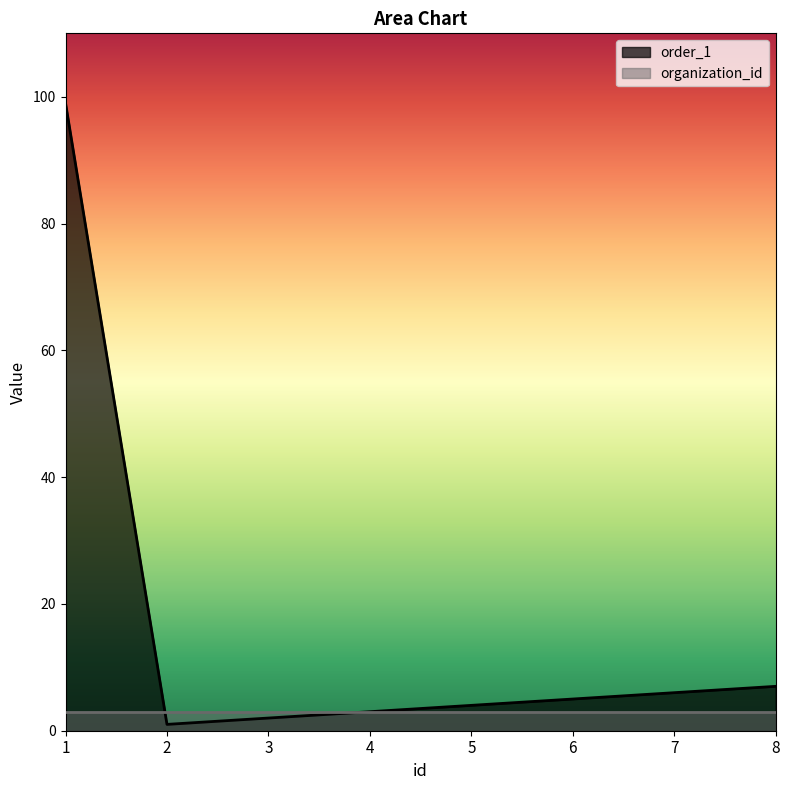

Reading right to left, what are all the values shown in this chart?

7	6	5	4	3	2	1	99